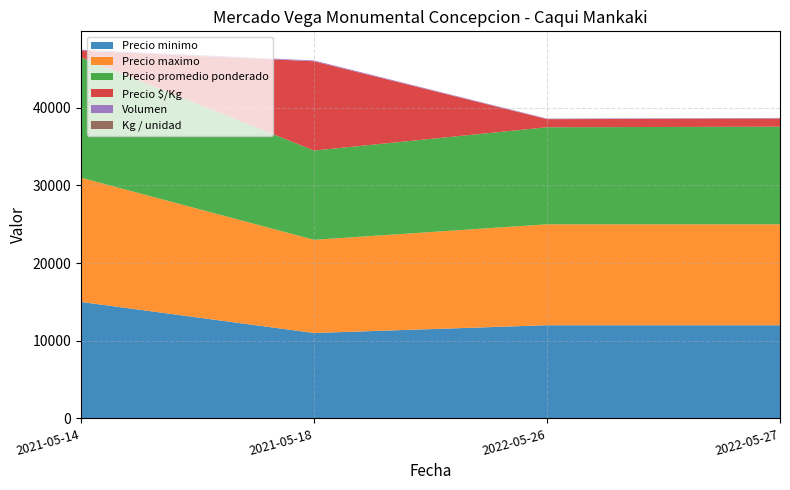

At which category is the sum across all series the highest?

2021-05-14